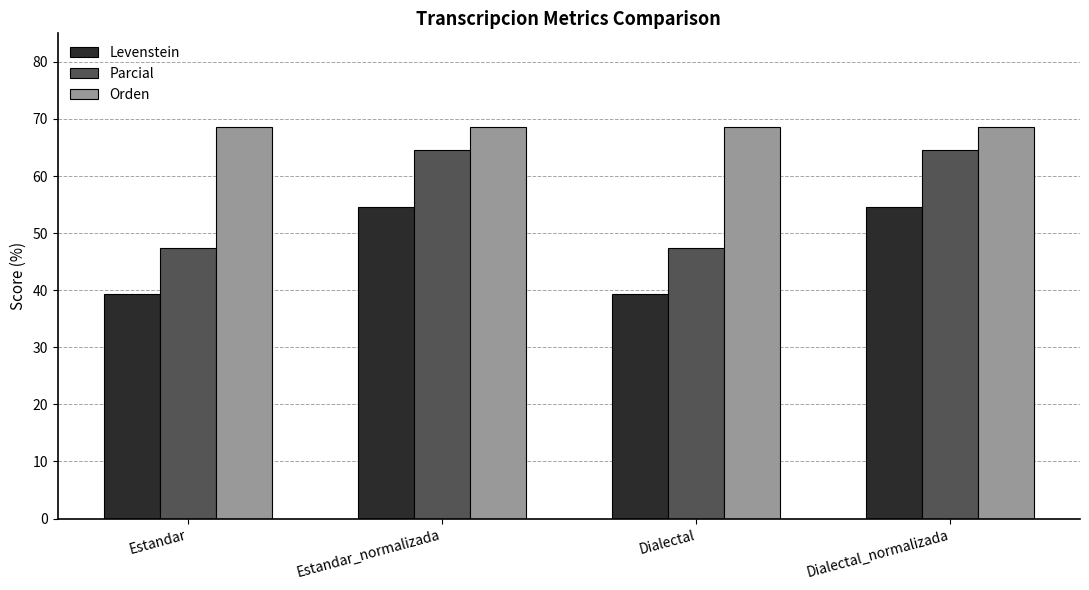

What are all the series names shown in the legend?

Levenstein, Parcial, Orden